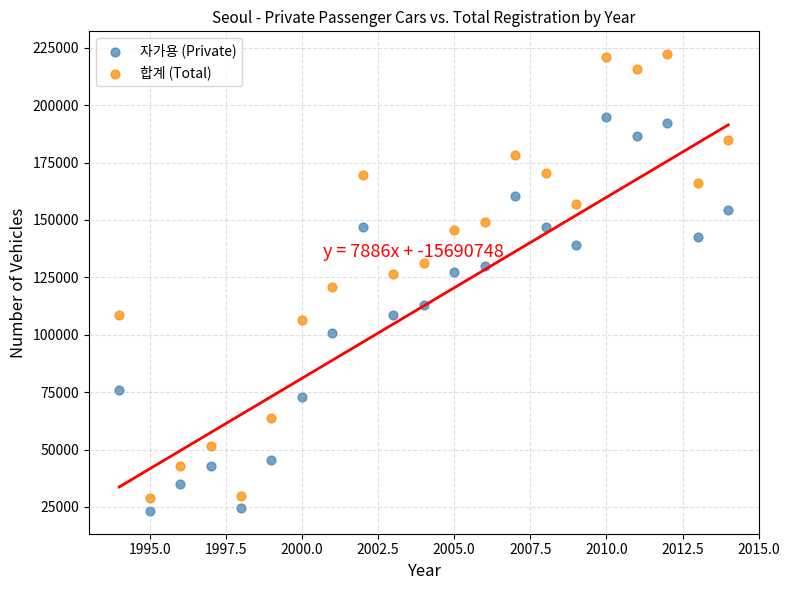

Which series has the widest spread of Y values?

합계 (Total)